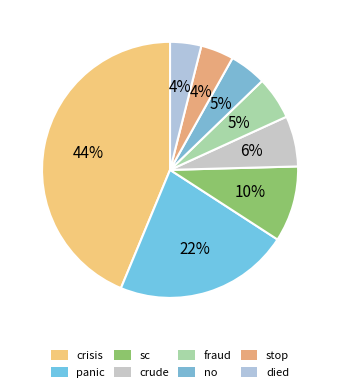

Is it true that sc is 10% of the pie?

True